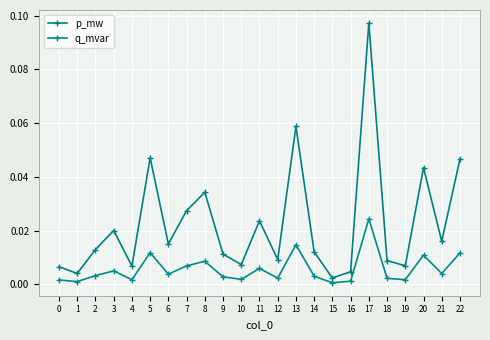

At which category does p_mw reach its first local peak?

3